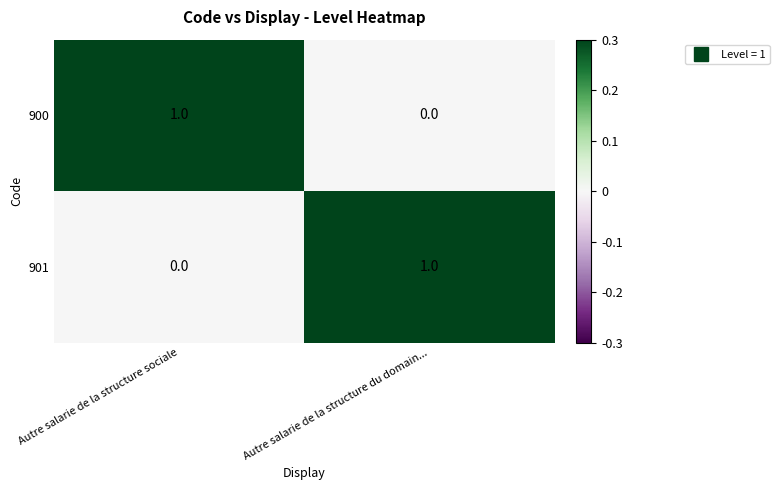

The value of 900 at Autre salarie de la structure sociale is 2. True or false?

False